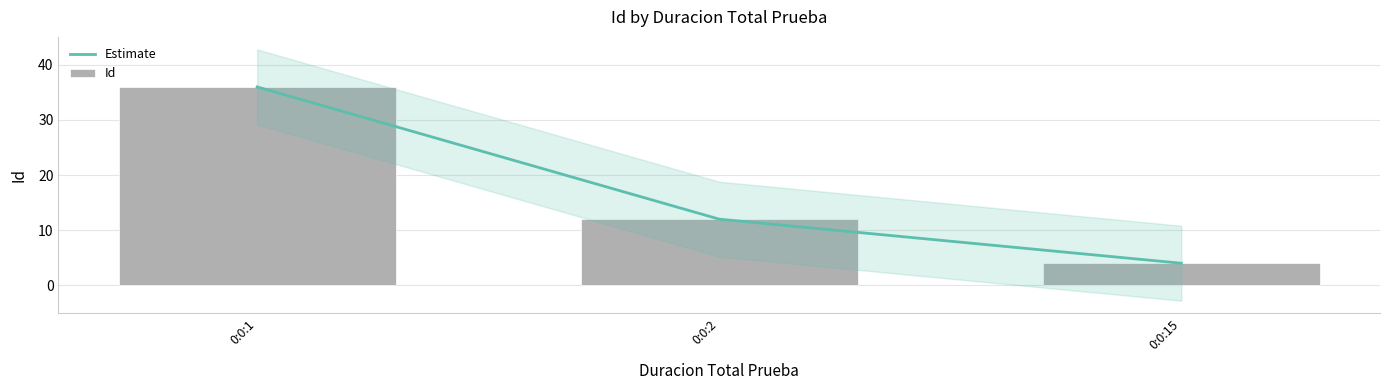

Rank the series at 0:0:1 from lowest to highest value.

Estimate, Id